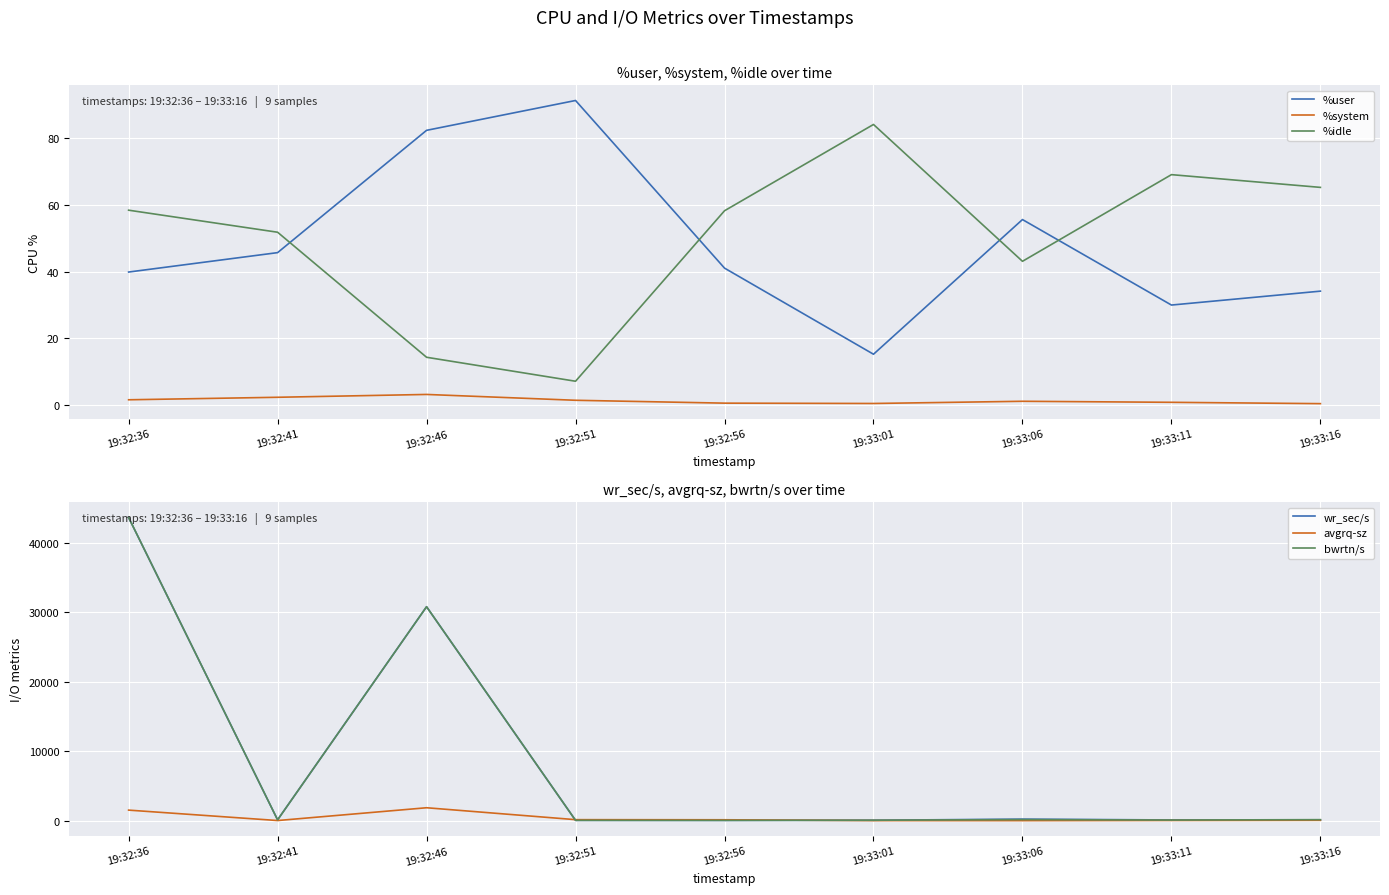

What is the lowest value of the %system series?

0.5